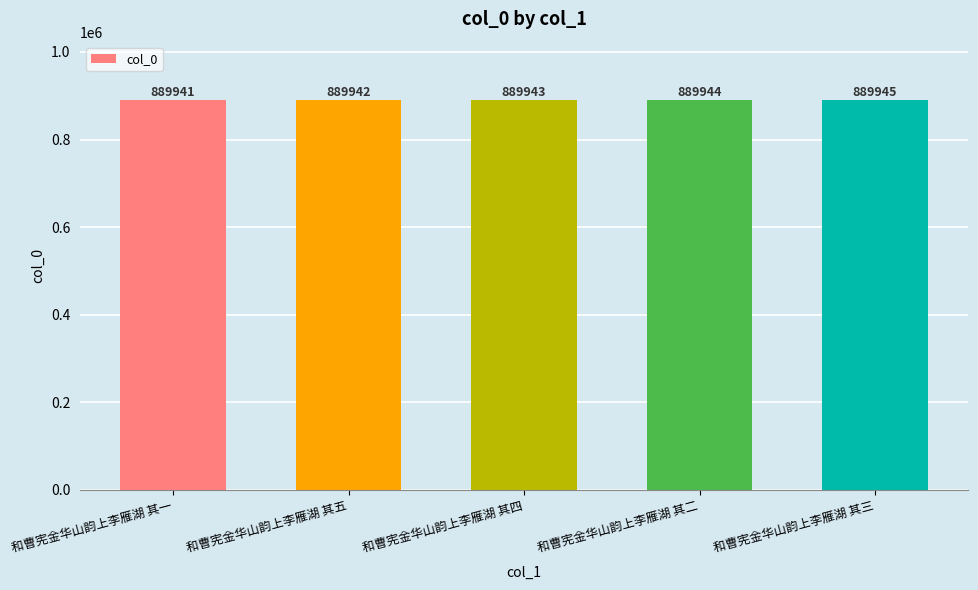

List the labels in order of value, largest first.

和曹宪金华山韵上李雁湖 其三, 和曹宪金华山韵上李雁湖 其二, 和曹宪金华山韵上李雁湖 其四, 和曹宪金华山韵上李雁湖 其五, 和曹宪金华山韵上李雁湖 其一